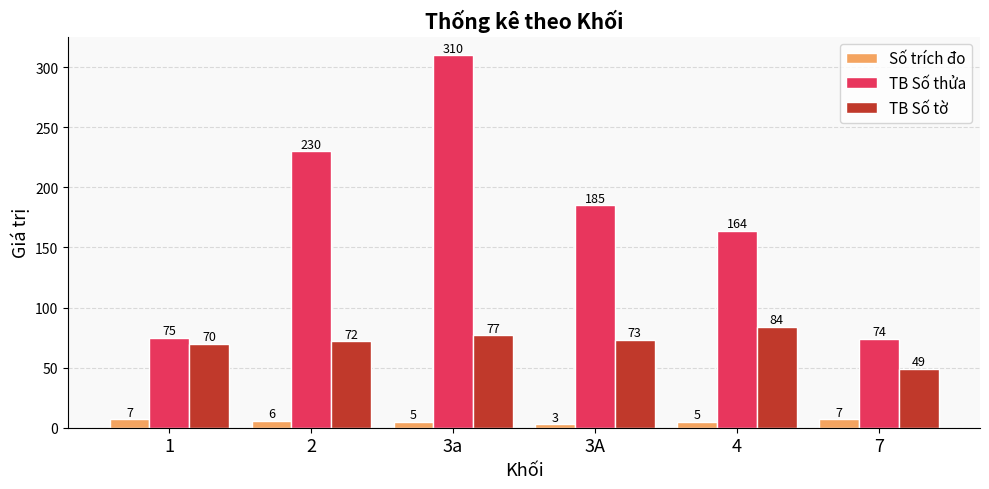

What is the spread (max minus min) of values at 2?

224